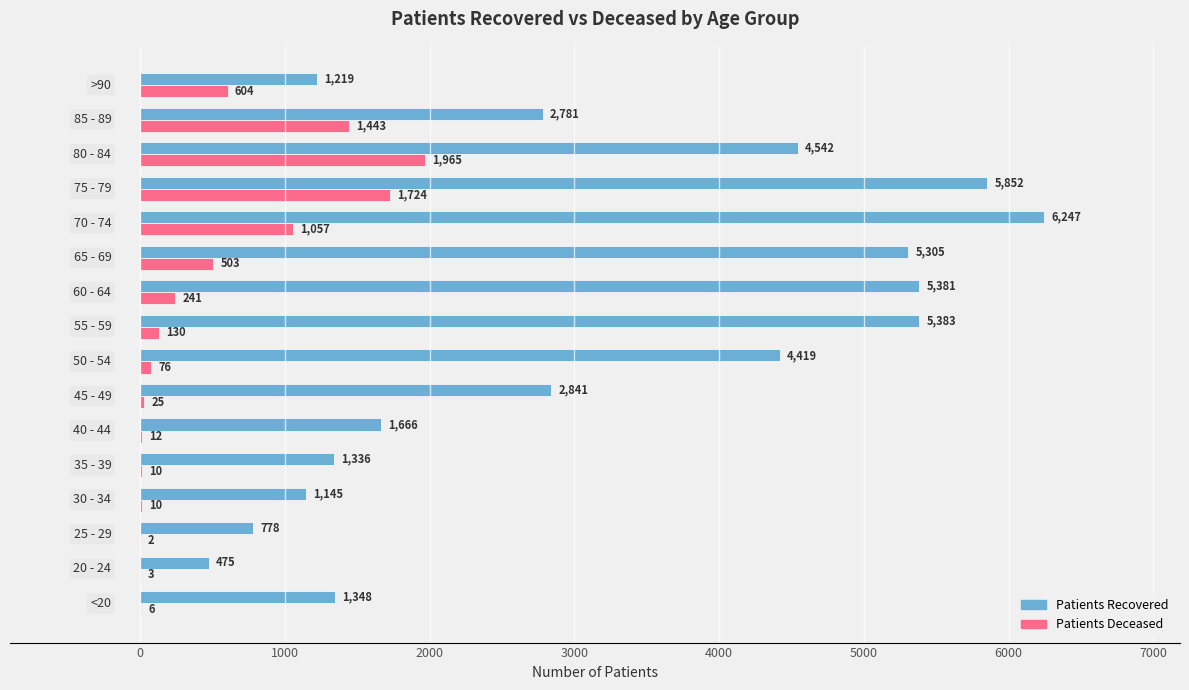

What is the greatest value displayed?

6247